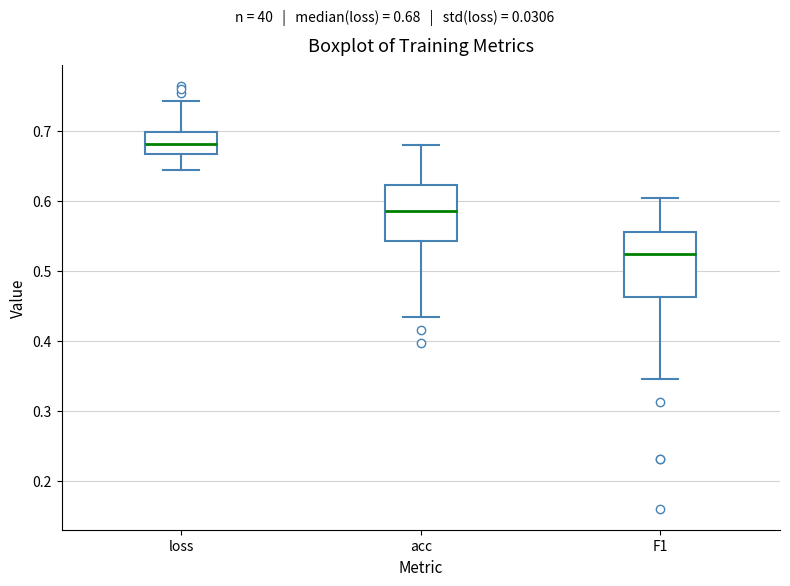

Reading left to right, read every box against the y-axis: the position of its median line, the range the box covers, and the ends of its whiskers. The values are not printed on the chart, so give them approximately, as read against the axis.

loss: median 0.68, box 0.67 to 0.70, whiskers 0.64 to 0.74
acc: median 0.58, box 0.54 to 0.62, whiskers 0.43 to 0.68
F1: median 0.52, box 0.46 to 0.56, whiskers 0.34 to 0.60